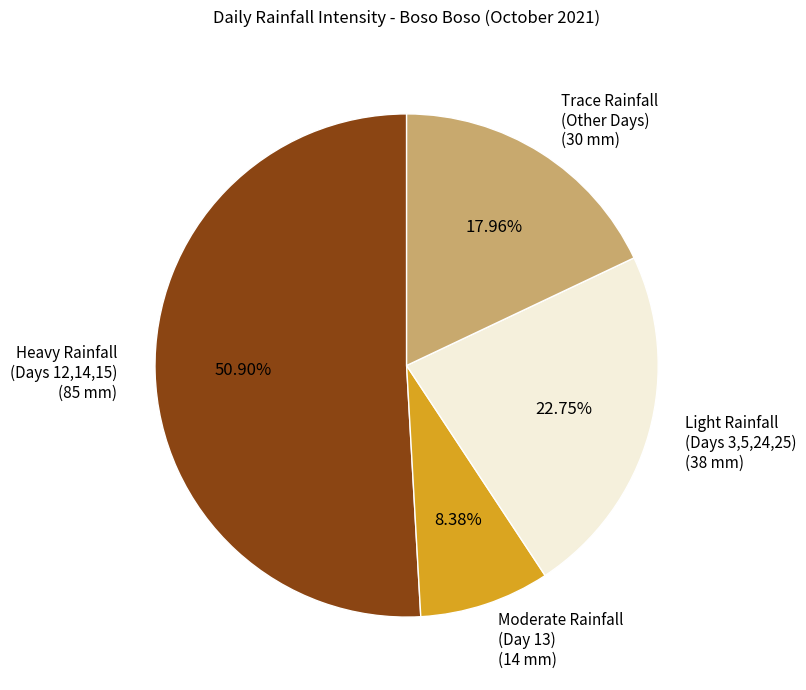

Rank the categories by value from highest to lowest.

Heavy Rainfall (Days 12,14,15), Light Rainfall (Days 3,5,24,25), Trace Rainfall (Other Days), Moderate Rainfall (Day 13)